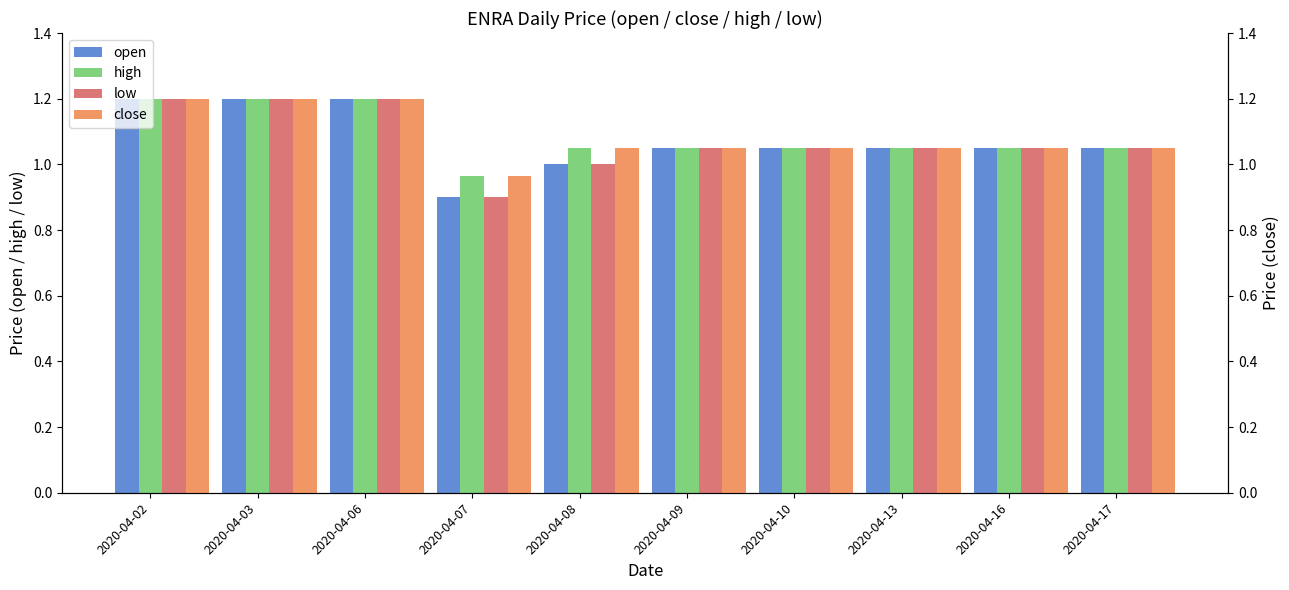

Between 2020-04-07 and 2020-04-10, which series saw the biggest shift?

open